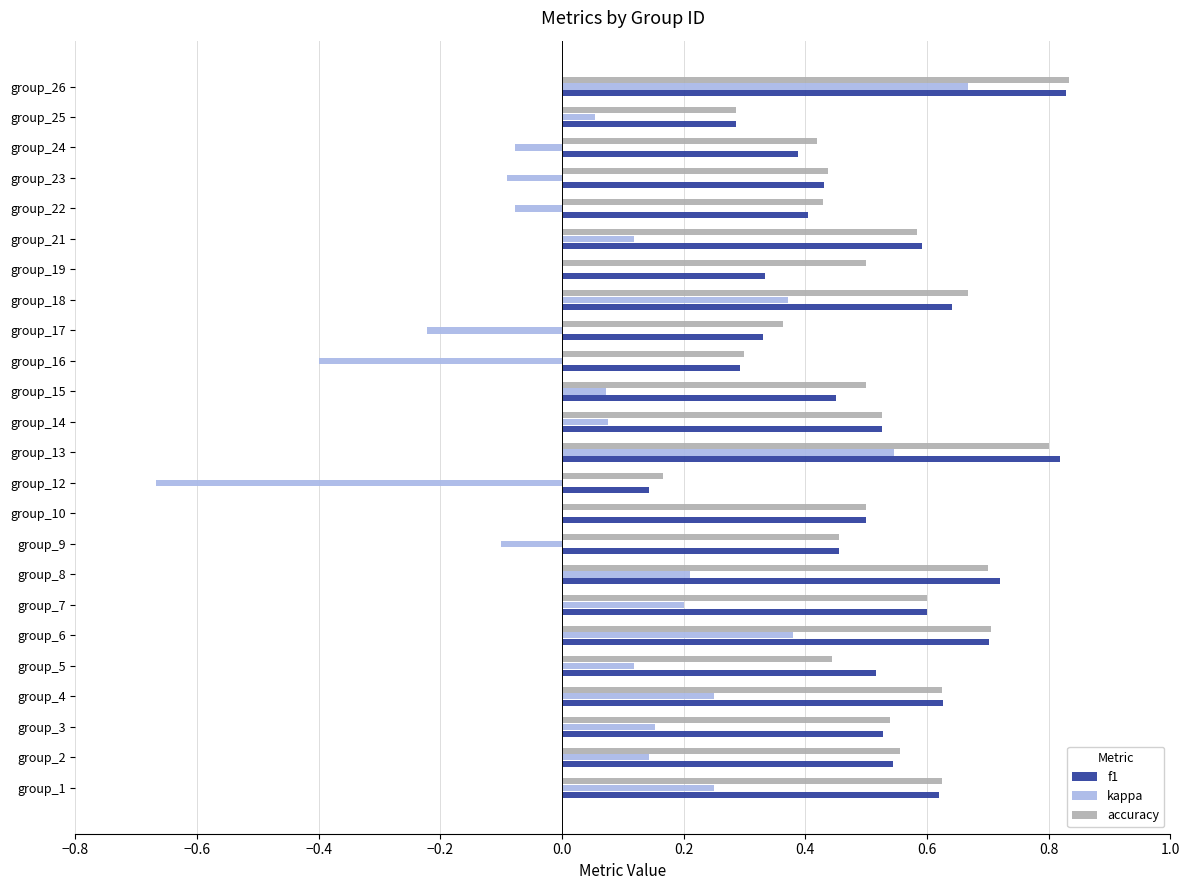

Is the value of accuracy at group_24 greater than the value of kappa at group_15?

Yes